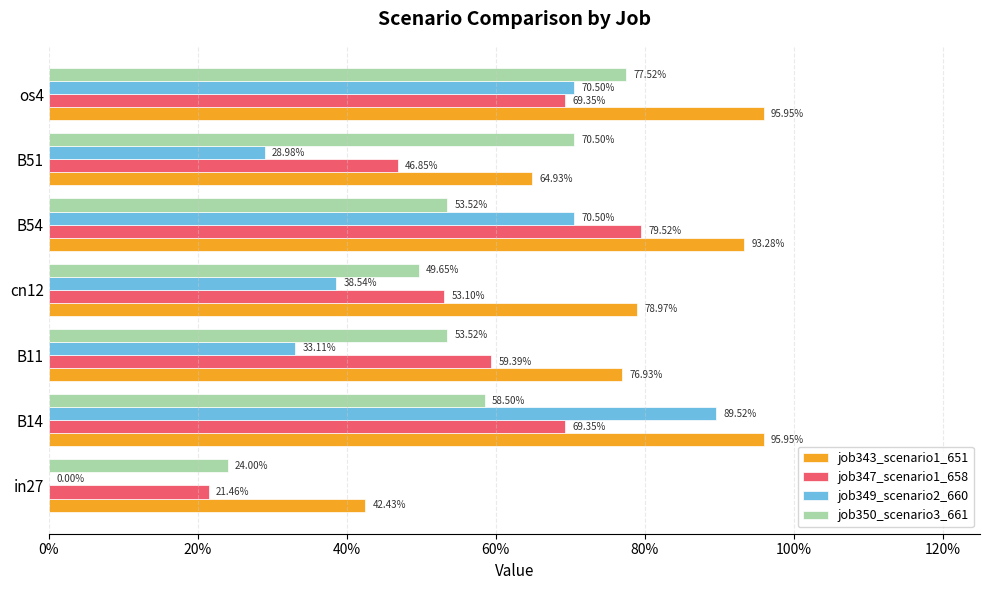

What is the difference between the second highest and second lowest values in the job350_scenario3_661 series?

0.2